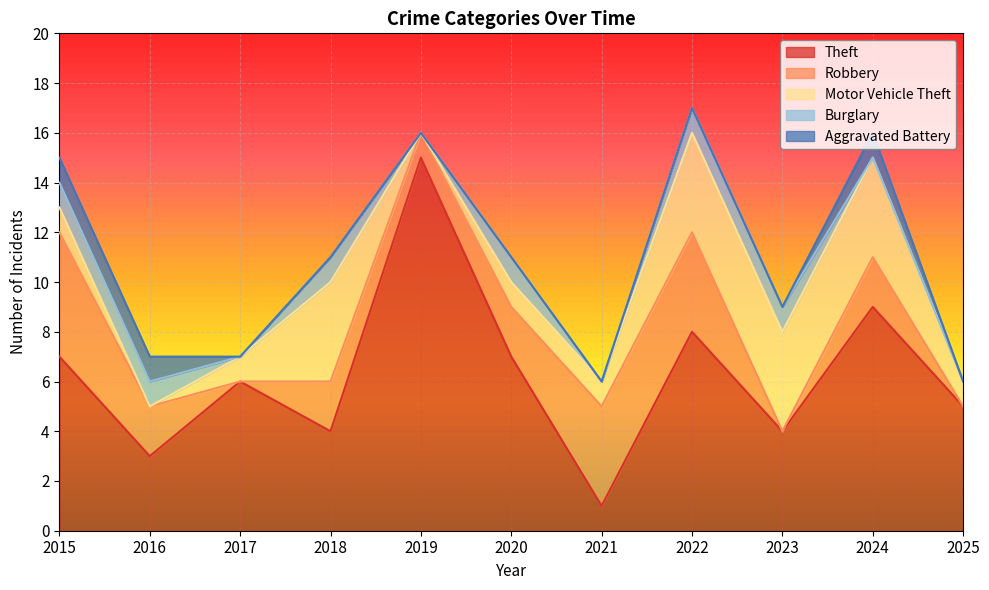

At how many categories does at least one series exceed 7?

3